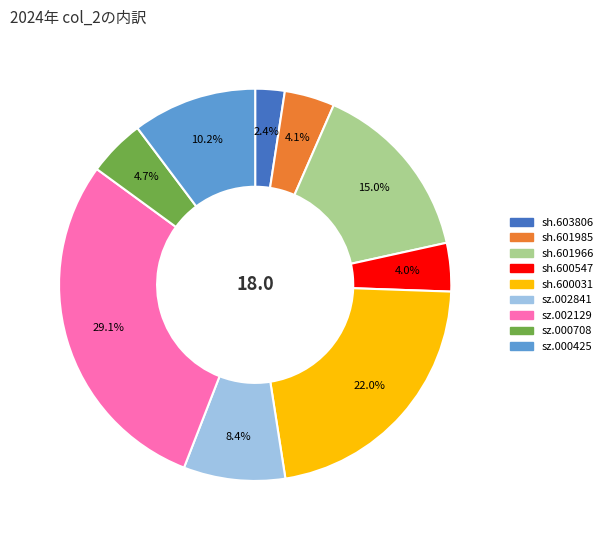

Is there a majority slice in this chart?

No